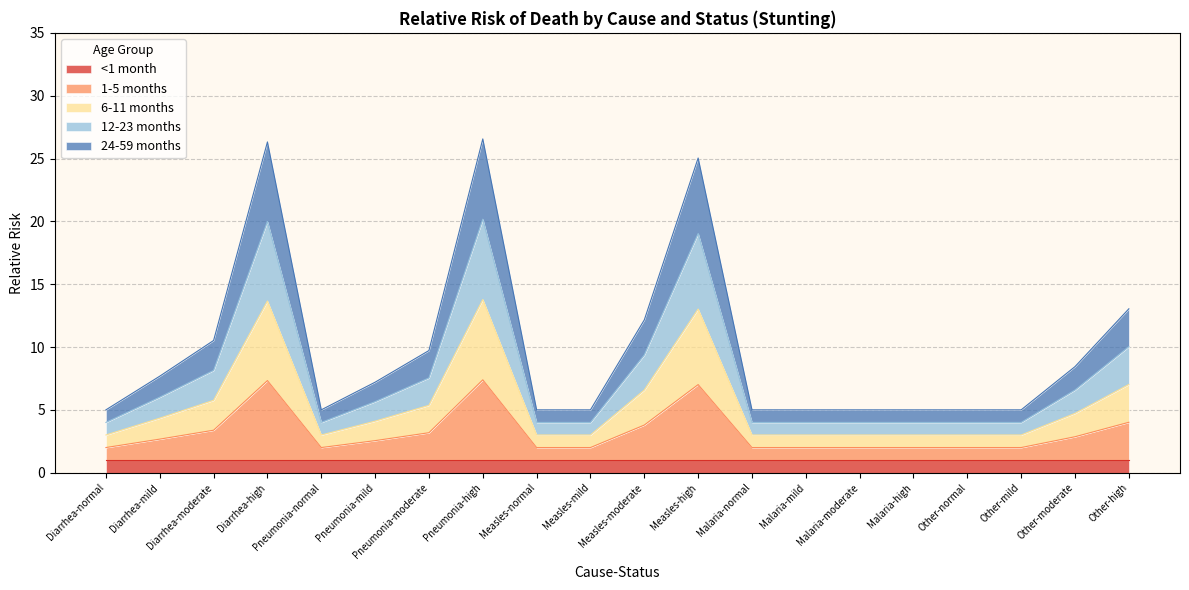

Which series has the largest range (max minus min)?

24-59 months